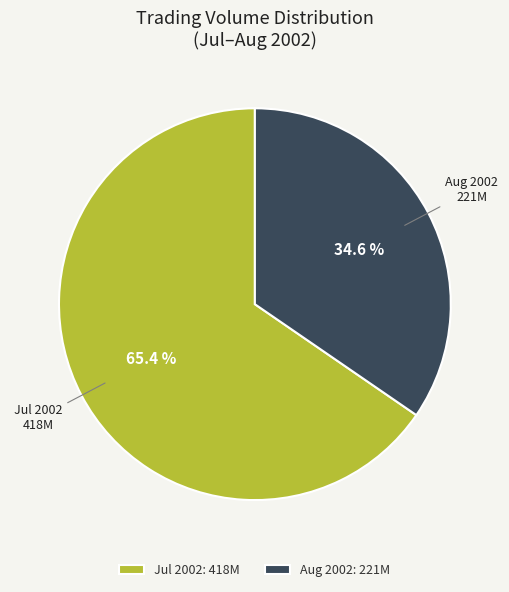

Approximately how many times larger is the value at Aug 2002: 221M compared to Jul 2002: 418M?

0.5